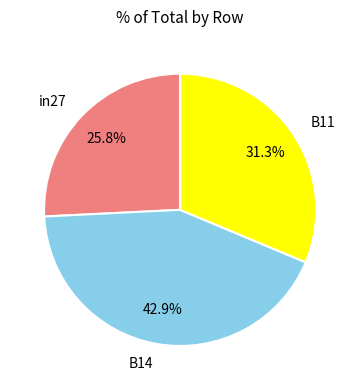

Count the number of slices in the pie.

3